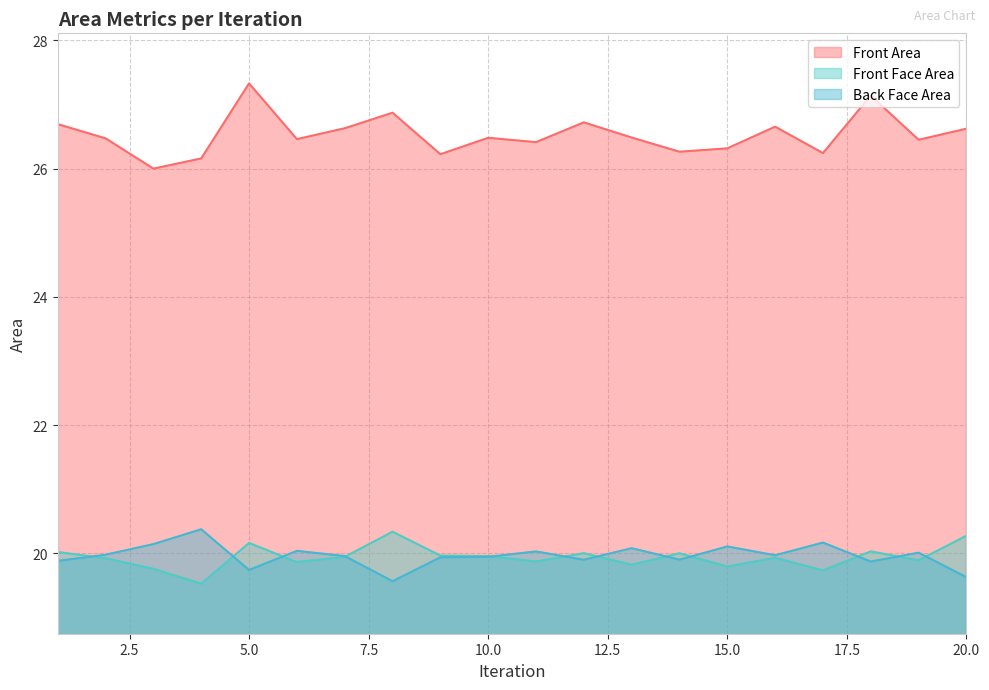

Reading left to right, list all the values displayed in this chart.

Front Area: 26.7	26.5	26.0	26.2	27.3	26.5	26.6	26.9	26.2	26.5	26.4	26.7	26.5	26.3	26.3	26.7	26.2	27.1	26.5	26.6
Front Face Area: 20.0	19.9	19.8	19.5	20.2	19.9	19.9	20.3	20.0	20.0	19.9	20.0	19.8	20.0	19.8	19.9	19.7	20.0	19.9	20.3
Back Face Area: 19.9	20.0	20.1	20.4	19.7	20.0	20.0	19.6	19.9	19.9	20.0	19.9	20.1	19.9	20.1	20.0	20.2	19.9	20.0	19.6